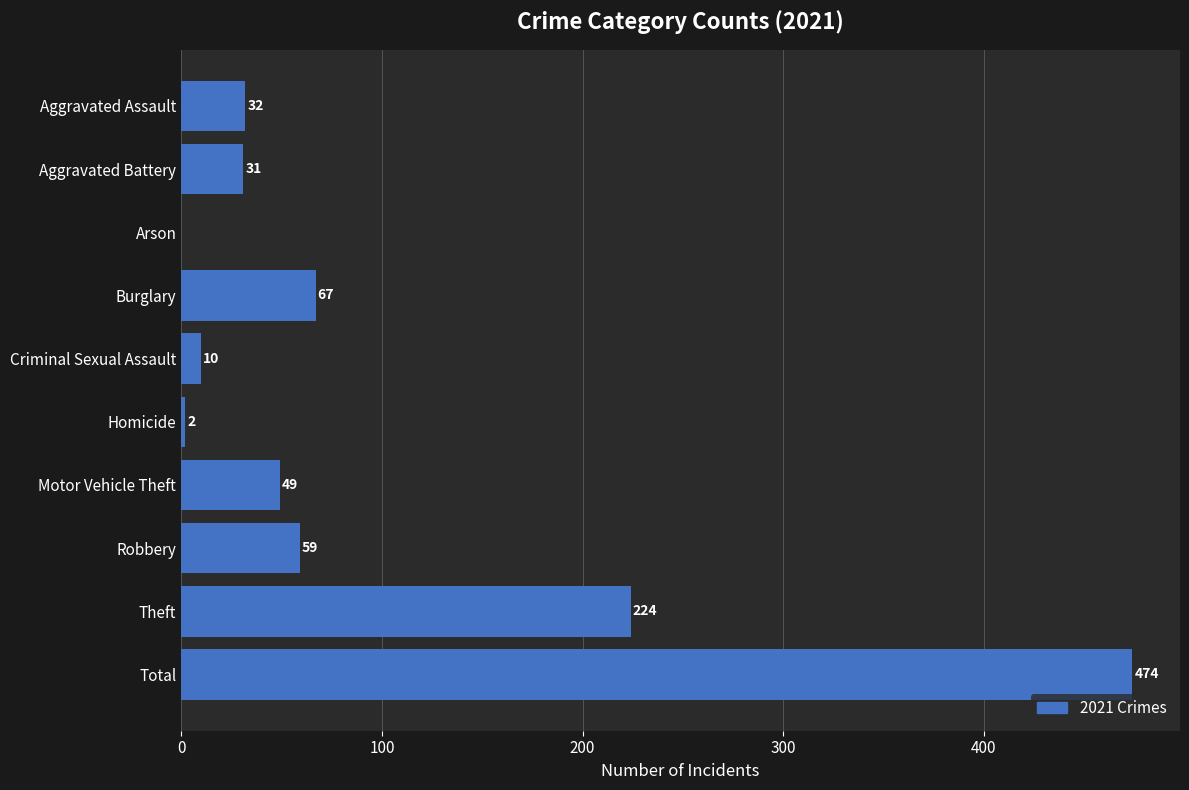

What is the change in value from Burglary to Criminal Sexual Assault?

-57